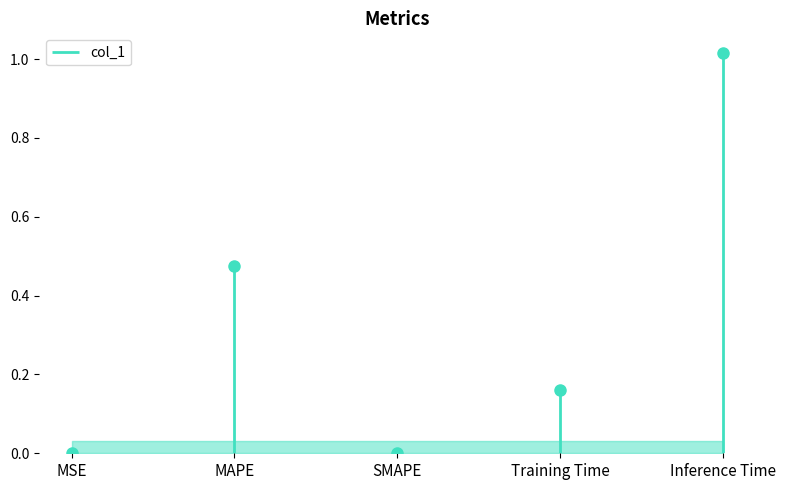

Rank the categories by value from lowest to highest.

SMAPE, MSE, Training Time, MAPE, Inference Time